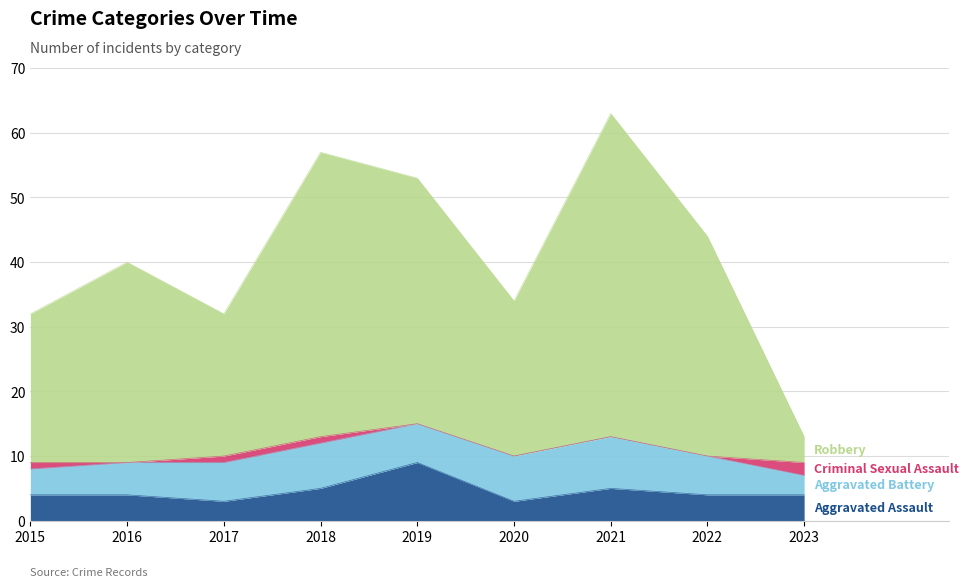

Where is the first local minimum for Aggravated Assault?

2017